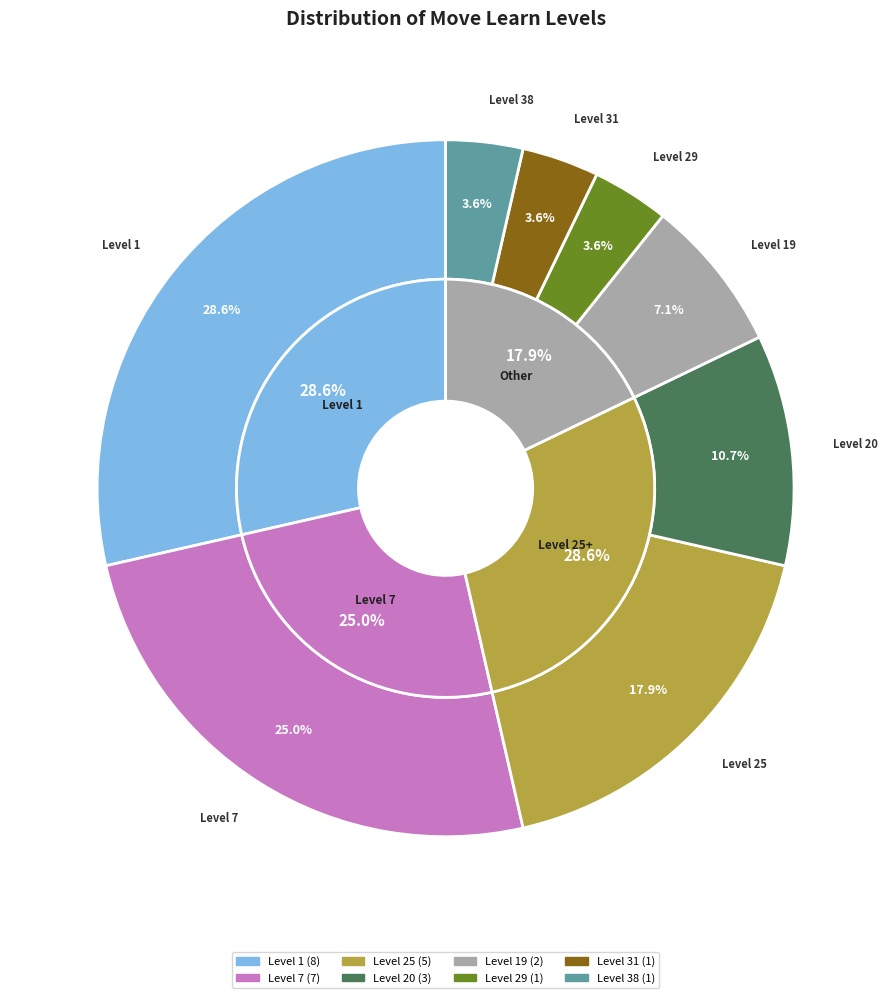

Which category has the biggest portion of the pie?

1